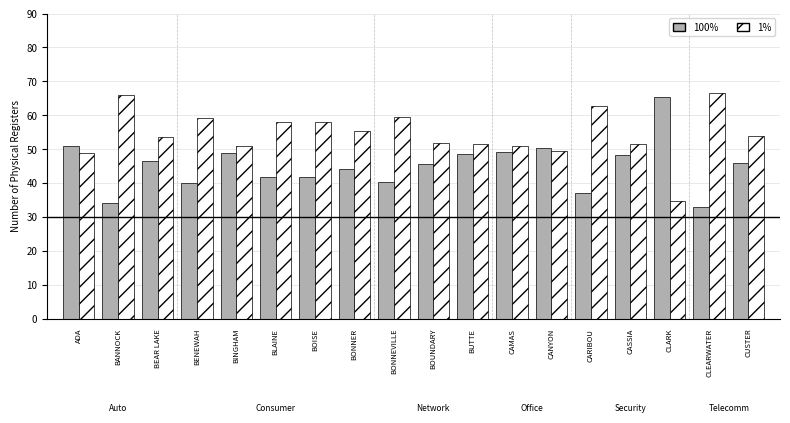

What is the maximum value for 100%?

65.3